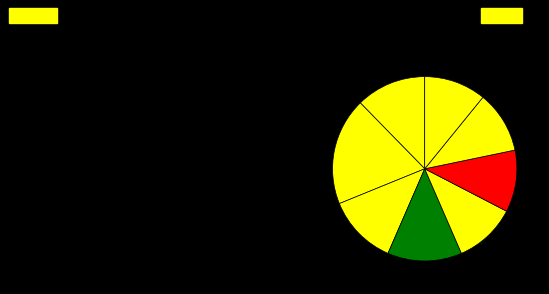

Count the number of slices in the pie.

8